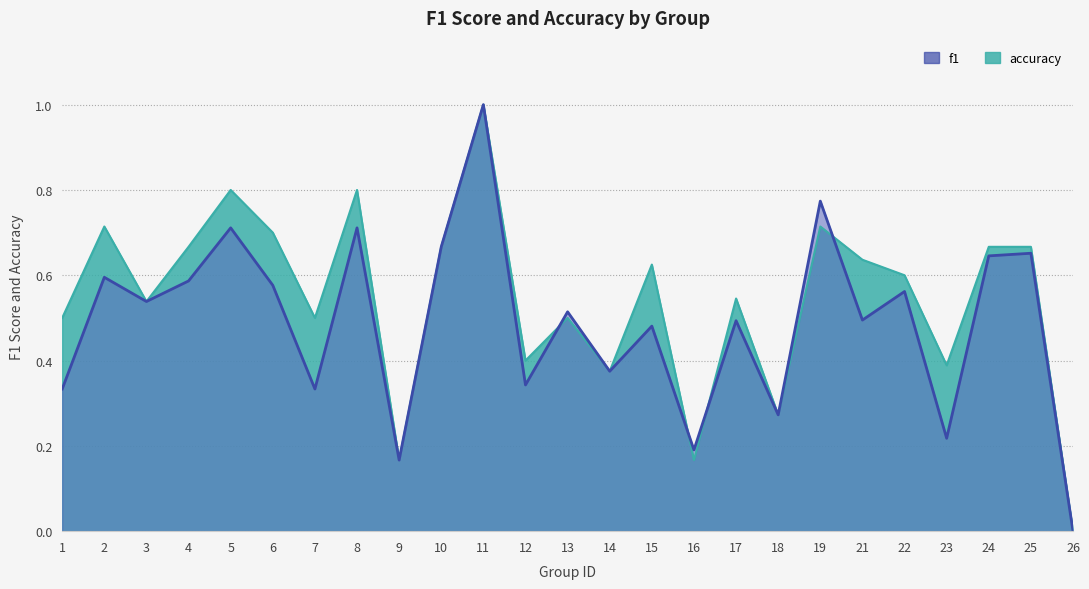

At which category does the chart reach its minimum across all series?

26